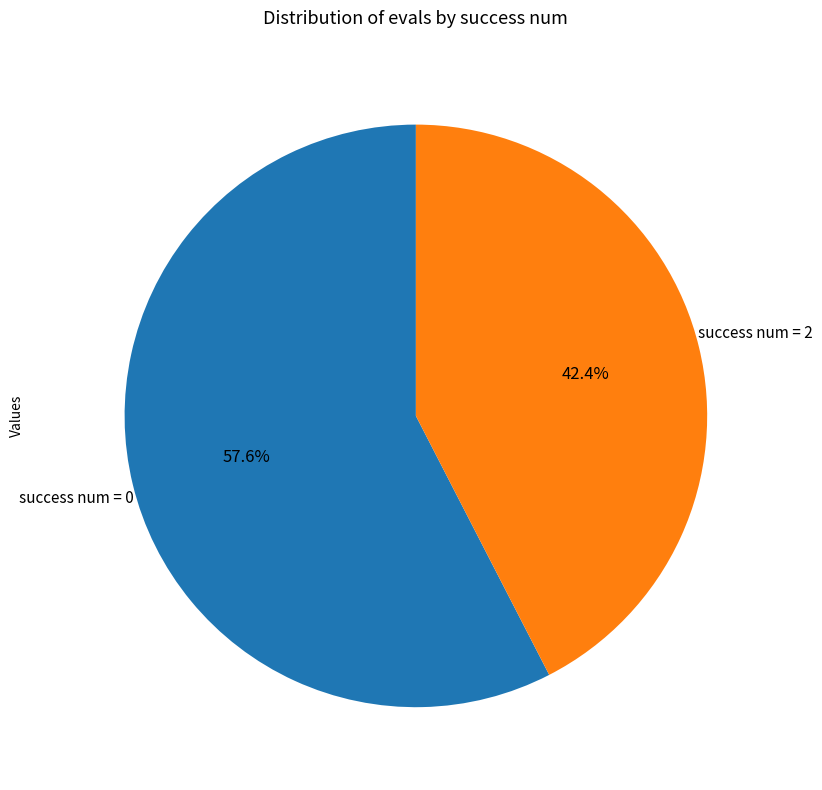

Count the number of slices in the pie.

2